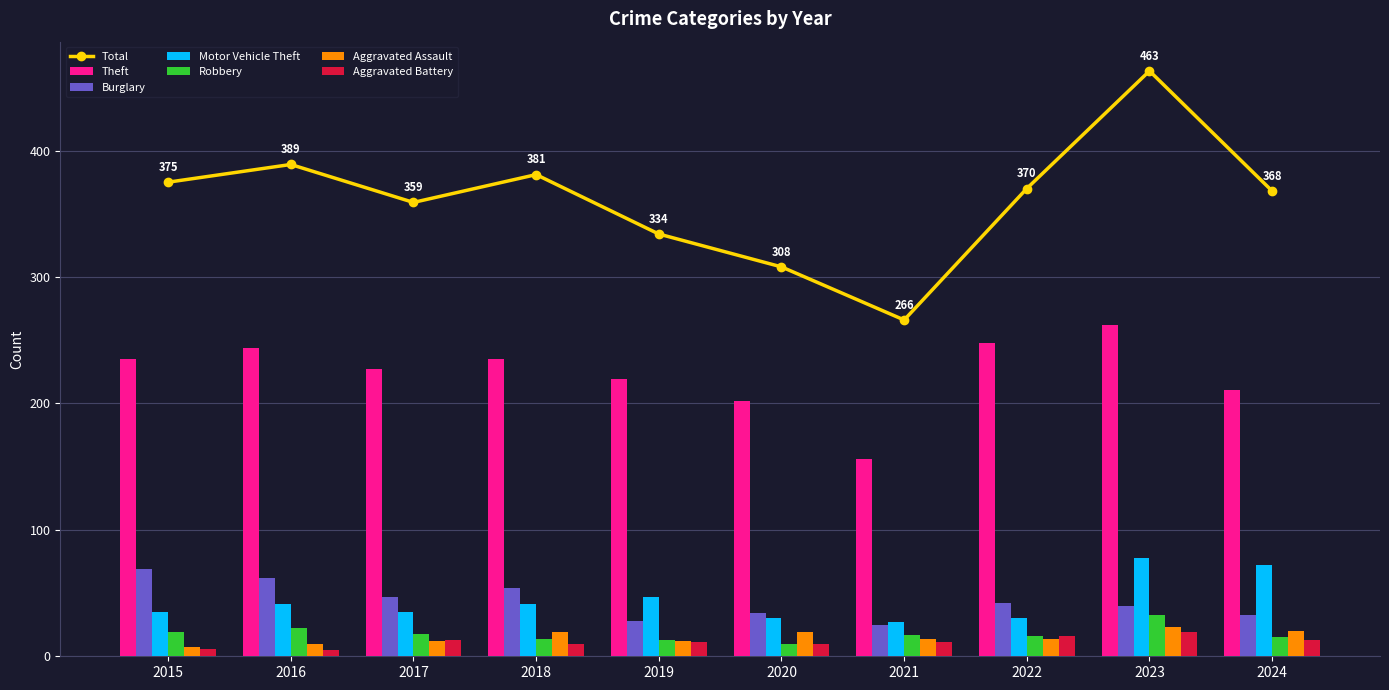

Is it true that Theft equals 227 at 2017?

True